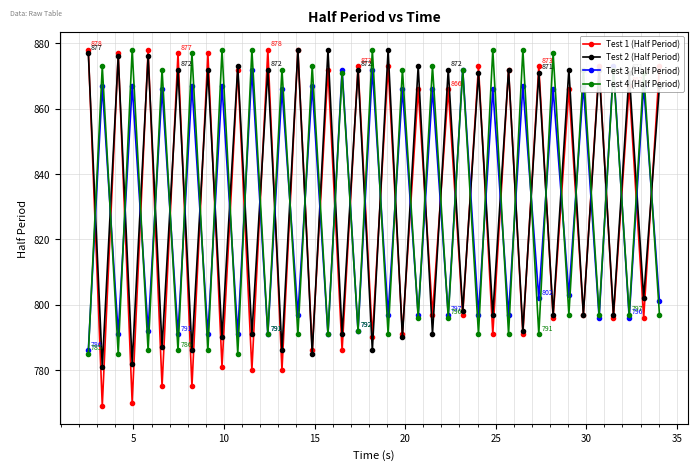

True or false: Test 1 (Half Period) has more than 1 interior local peaks.

True